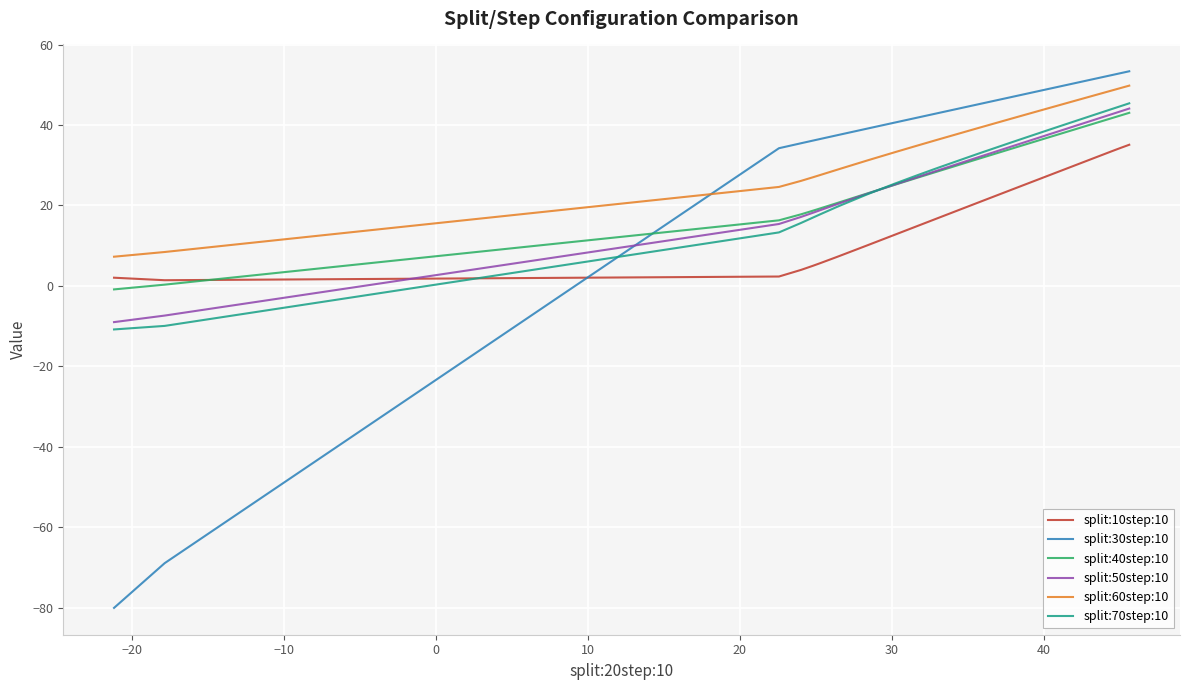

How many values in the split:60step:10 series exceed 41?

20